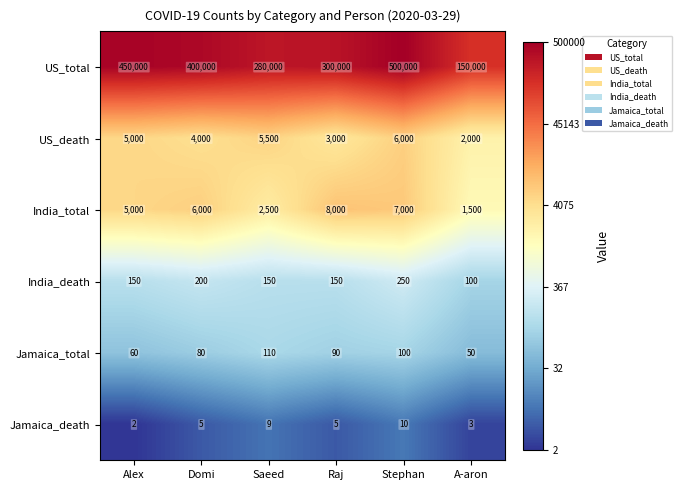

At which category is the sum across all series the highest?

Stephan